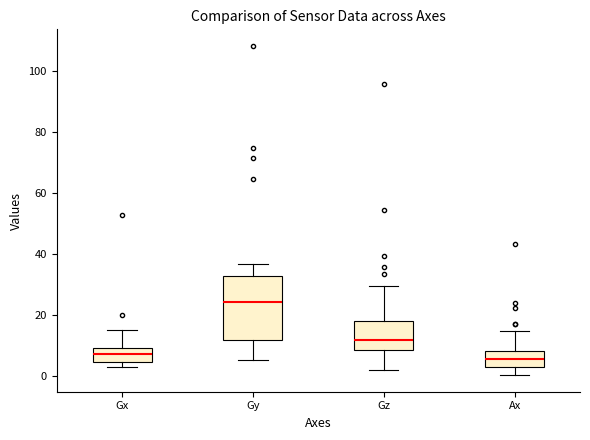

Reading left to right, read every box against the y-axis: the position of its median line, the range the box covers, and the ends of its whiskers. The values are not printed on the chart, so give them approximately, as read against the axis.

Gx: median 8, box 4 to 10, whiskers 2 to 16
Gy: median 24, box 12 to 32, whiskers 6 to 36
Gz: median 12, box 8 to 18, whiskers 2 to 30
Ax: median 6, box 2 to 8, whiskers 0 to 14